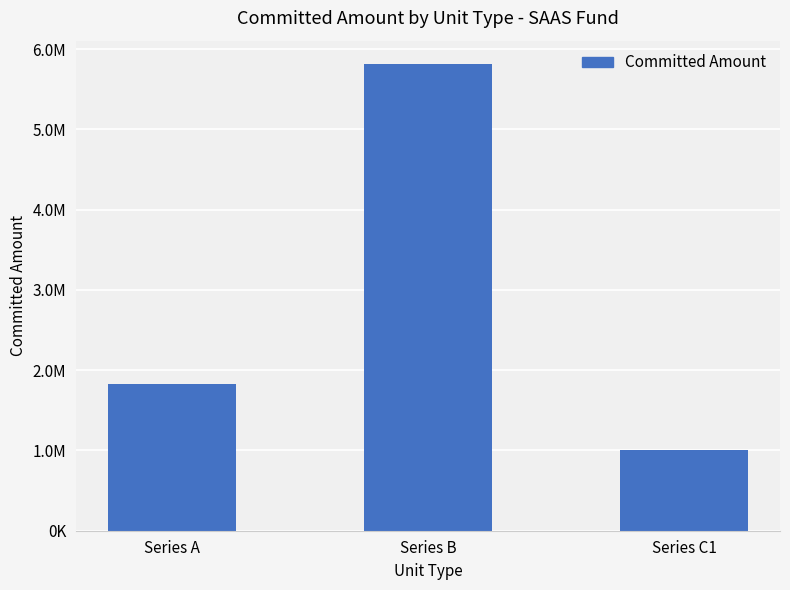

The value at Series B is 5815000. True or false?

True